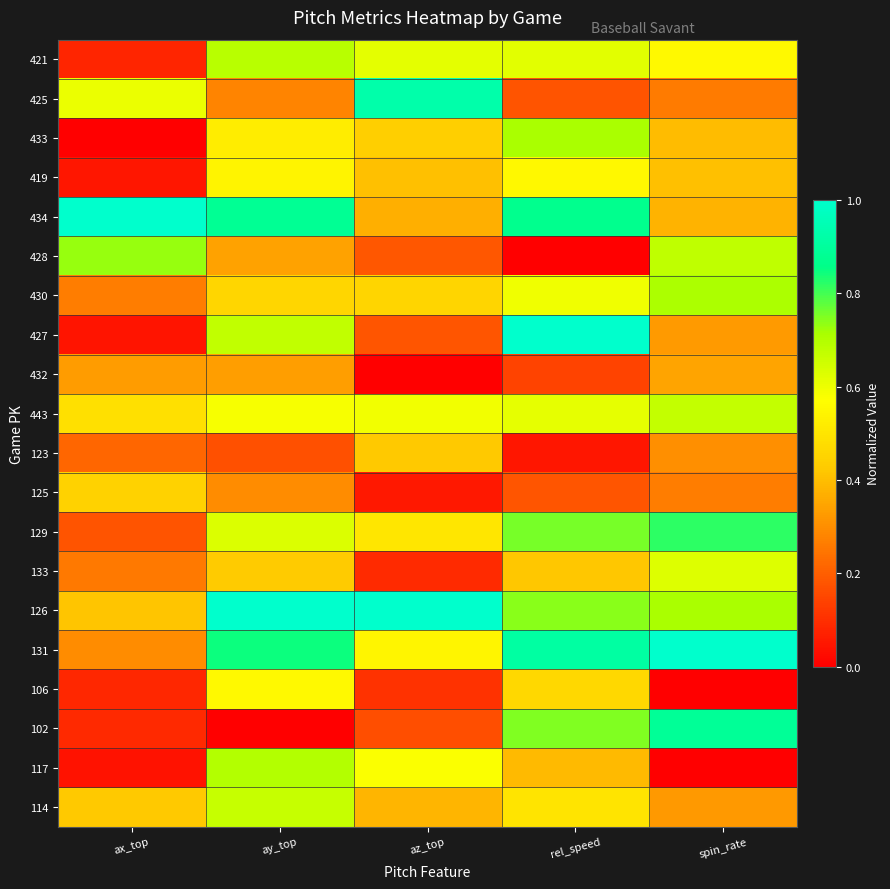

What is the total value across all series at spin_rate?

9.7